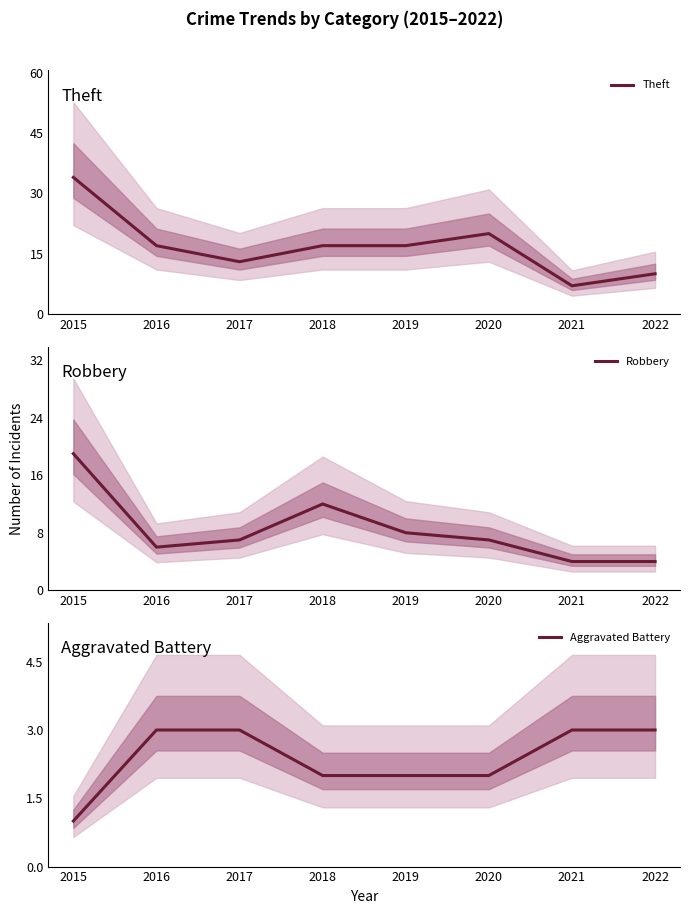

What is the greatest value displayed?

34